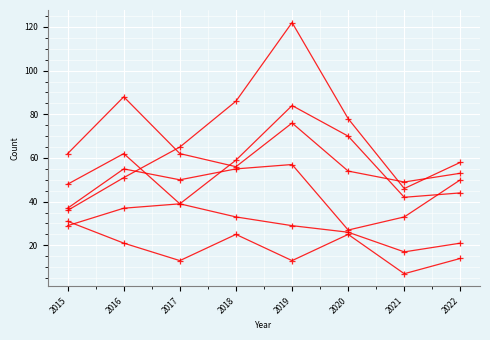

How many data points does each series have?

8